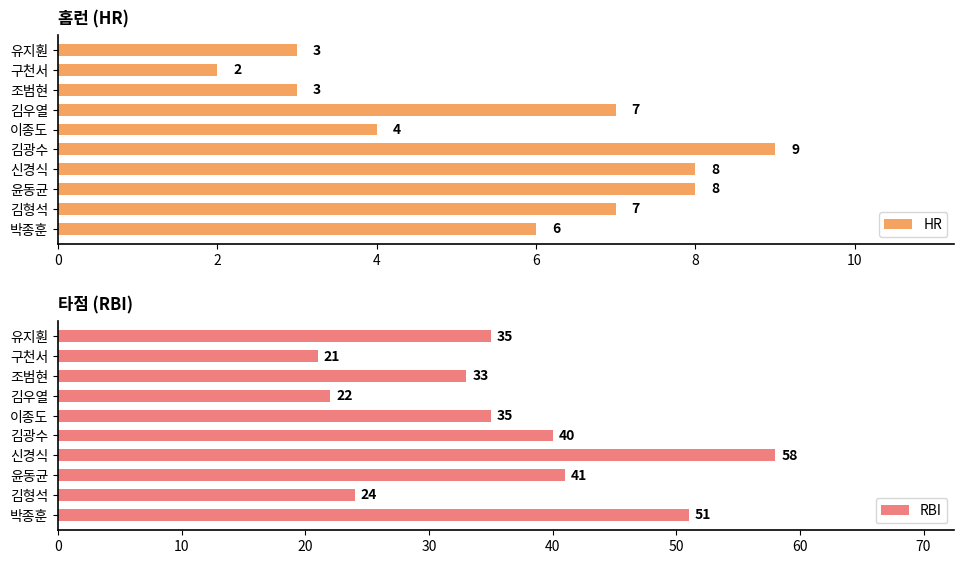

At which label does RBI reach its minimum?

구천서